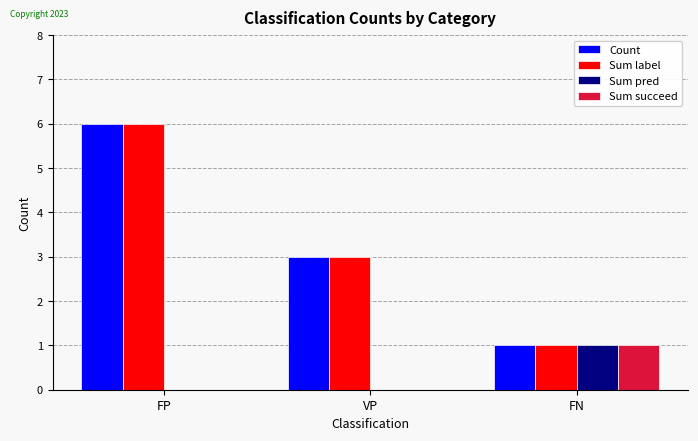

What is the total value across all series at FN?

4